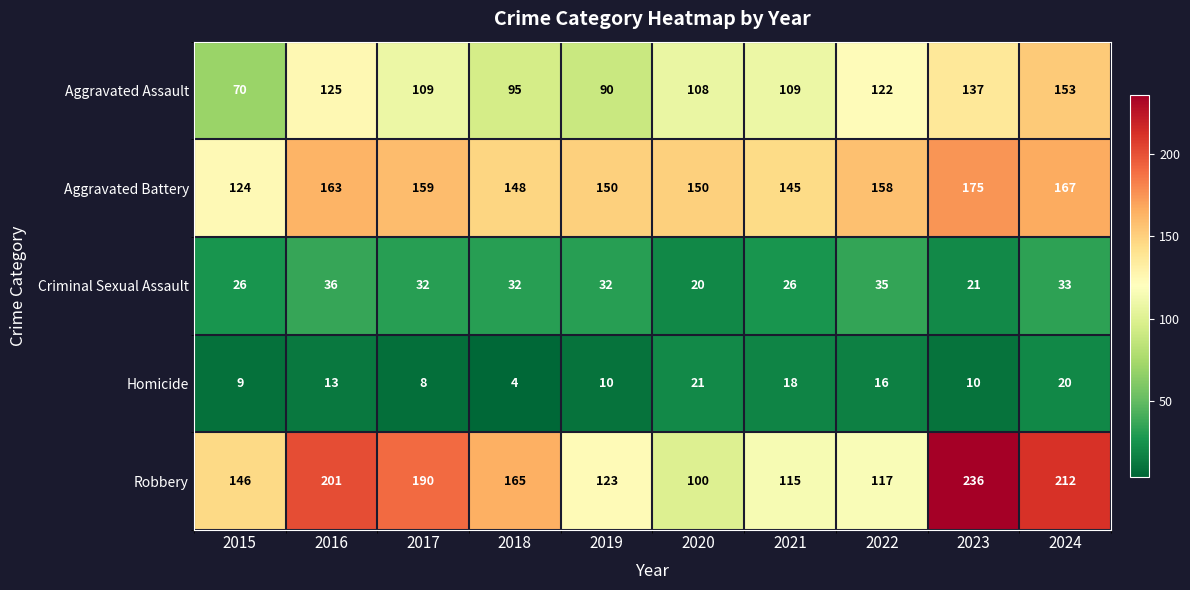

At which category does the chart reach its peak across all series?

2023